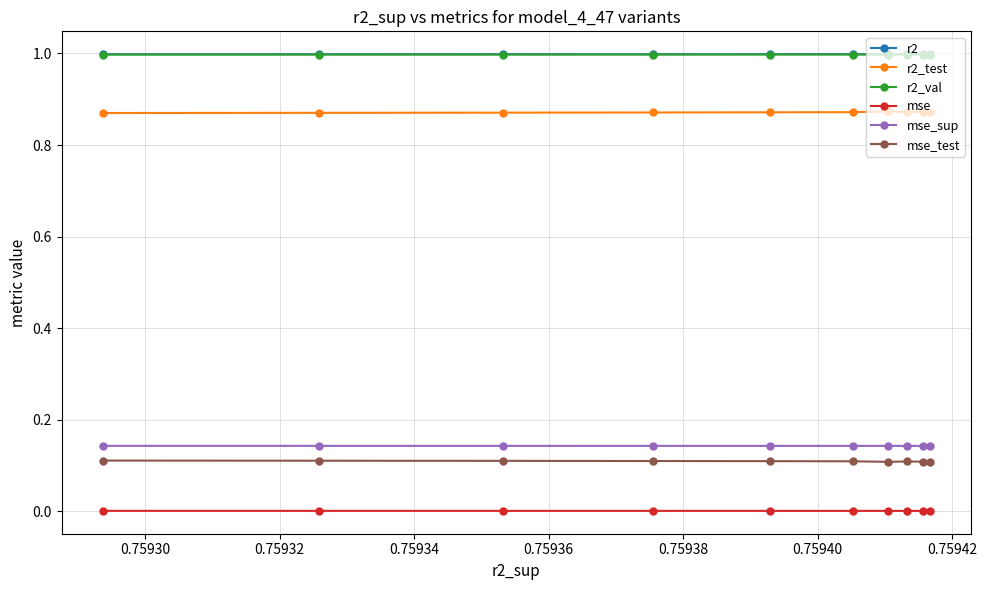

What is the minimum value for r2?

1.0